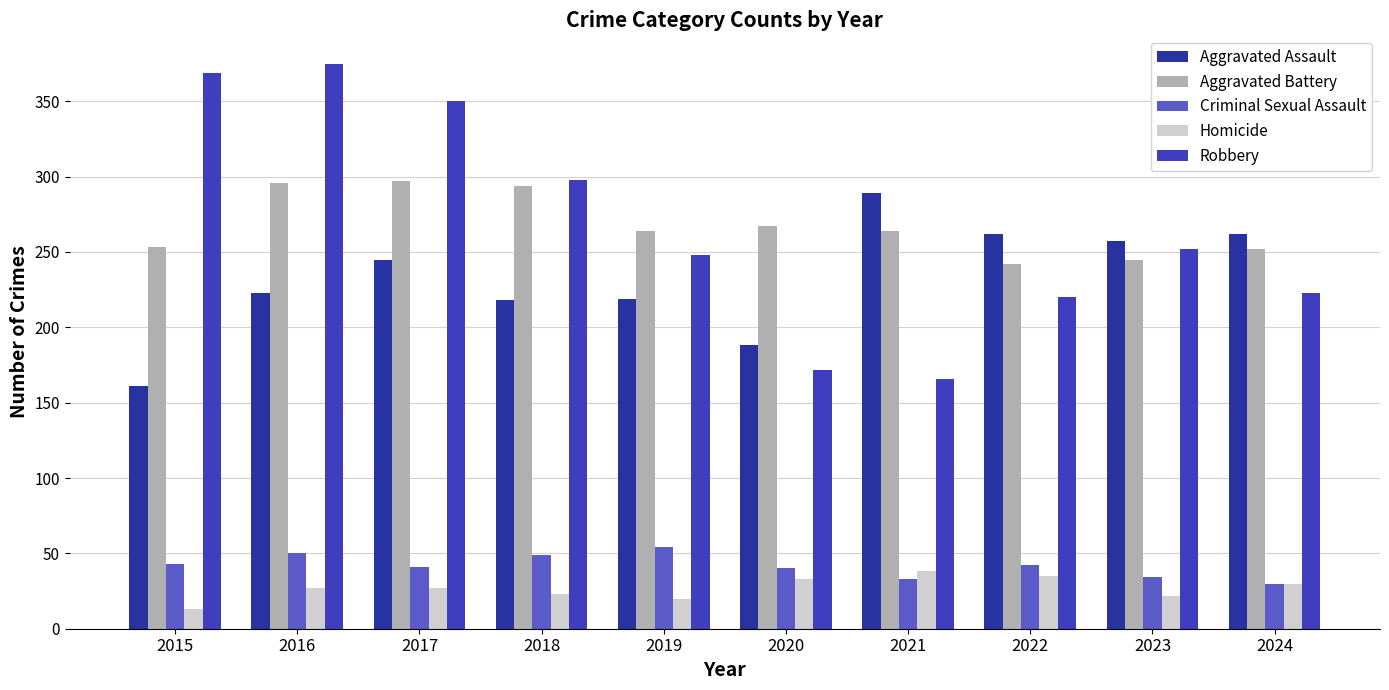

At how many categories does at least one series exceed 40?

10